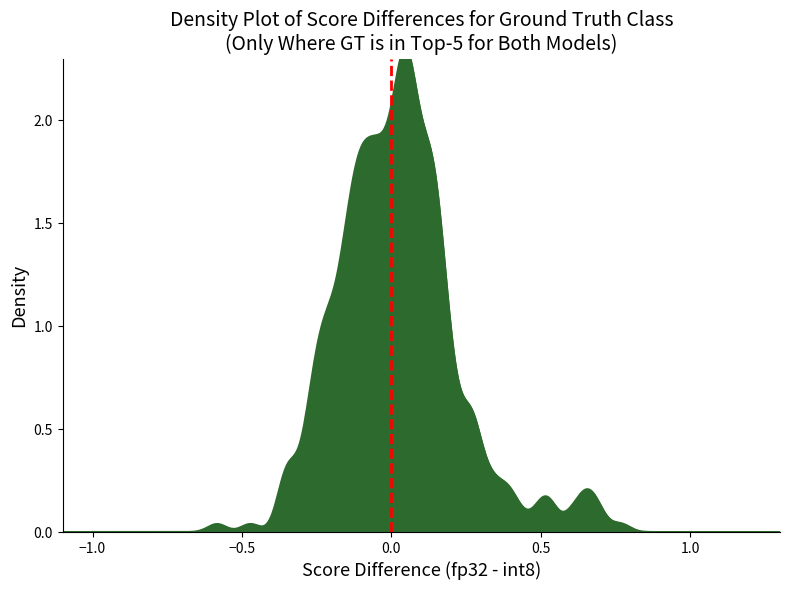

What is the value of the 2nd point from the left?

1